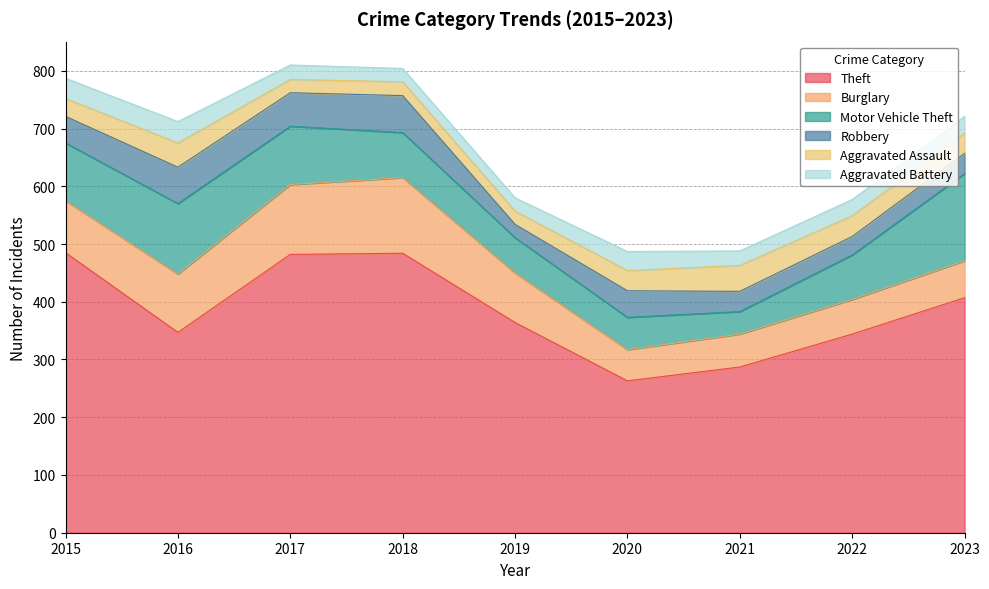

The Theft series shows 173 at 2015. True or false?

False